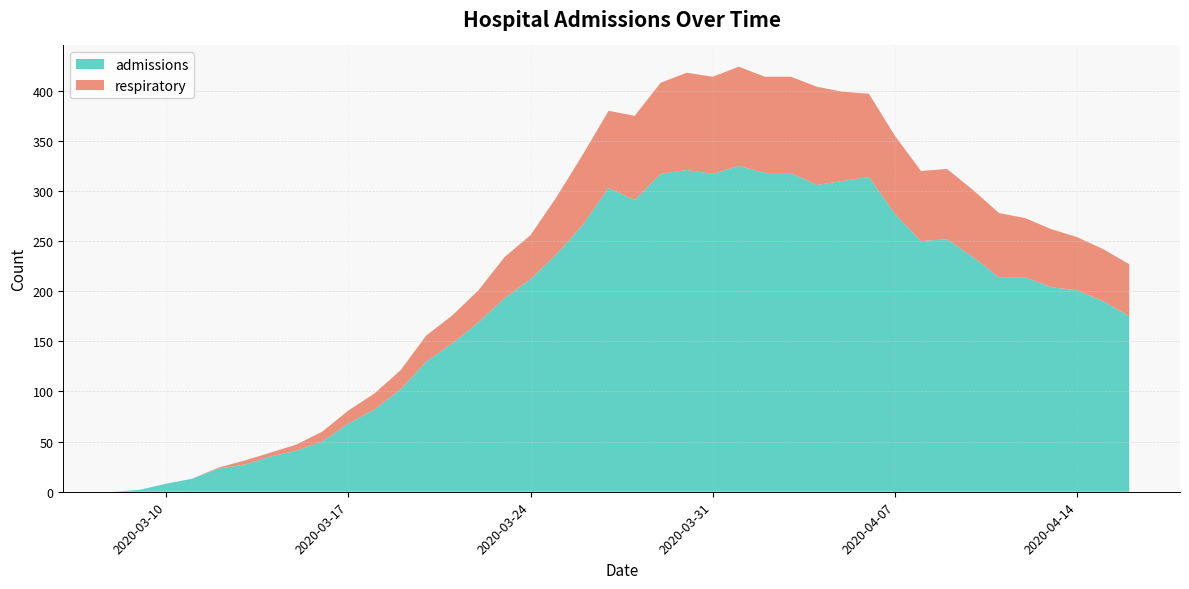

Reading left to right, list all the values displayed in this chart.

admissions: 0	2	8	13	23	27	35	41	50	68	82	102	130	148	169	193	212	237	266	303	291	317	321	317	325	318	318	306	310	314	277	250	252	234	214	214	204	201	190	175
respiratory: 0	0	0	0	1	4	4	6	10	13	16	19	26	28	32	41	44	57	70	77	84	91	97	97	99	96	96	98	89	83	78	70	70	67	64	59	58	53	52	52